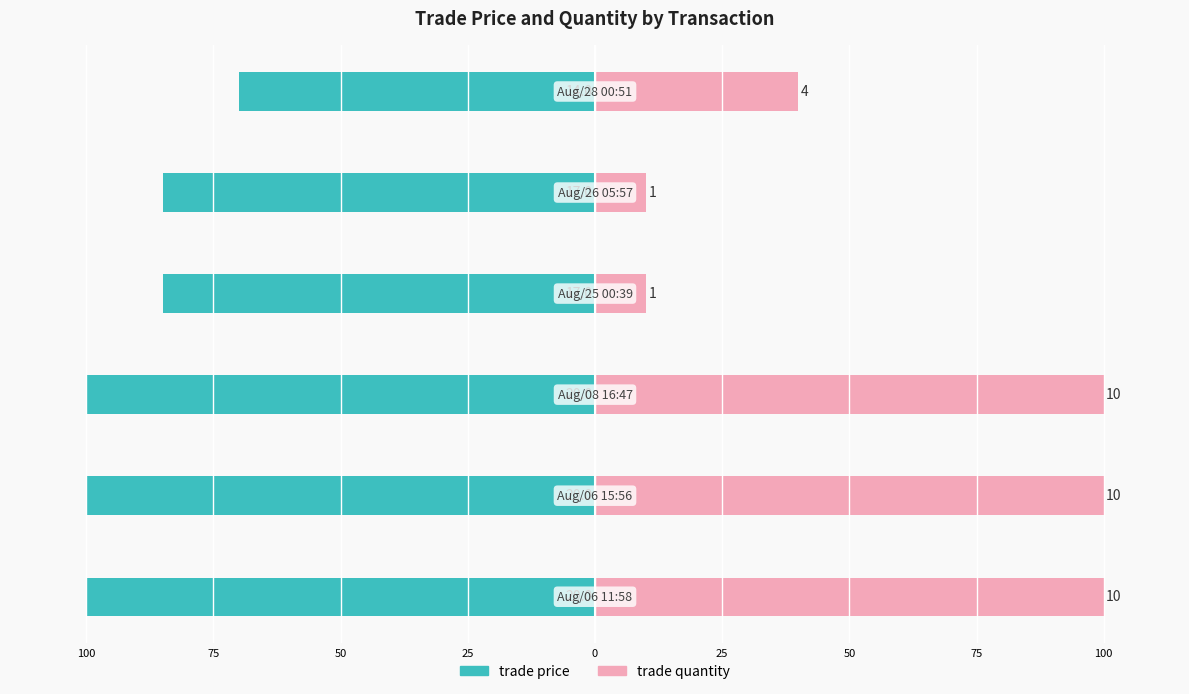

What is the minimum value shown in the chart?

-100